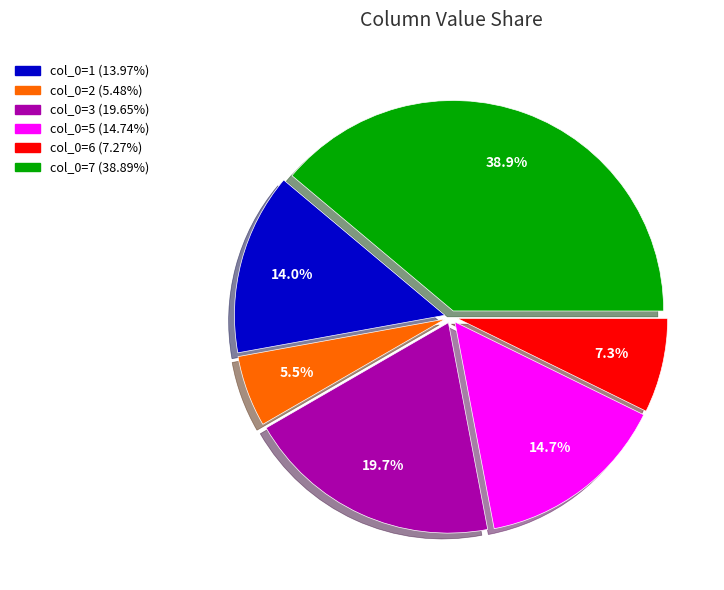

Is there any slice that represents more than half of the pie?

No